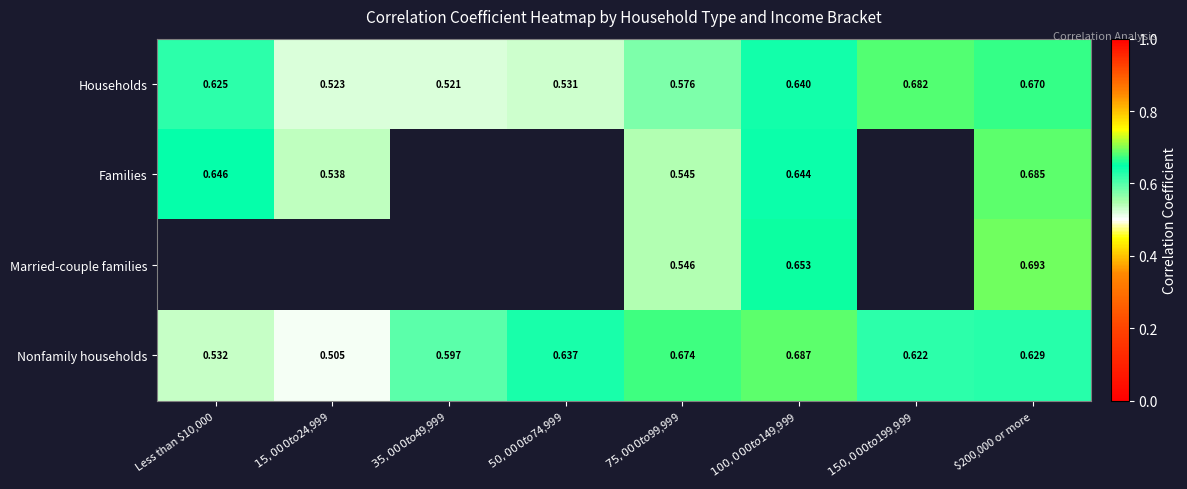

Rank the series by their average value, from lowest to highest.

Households, Families, Married-couple families, Nonfamily households